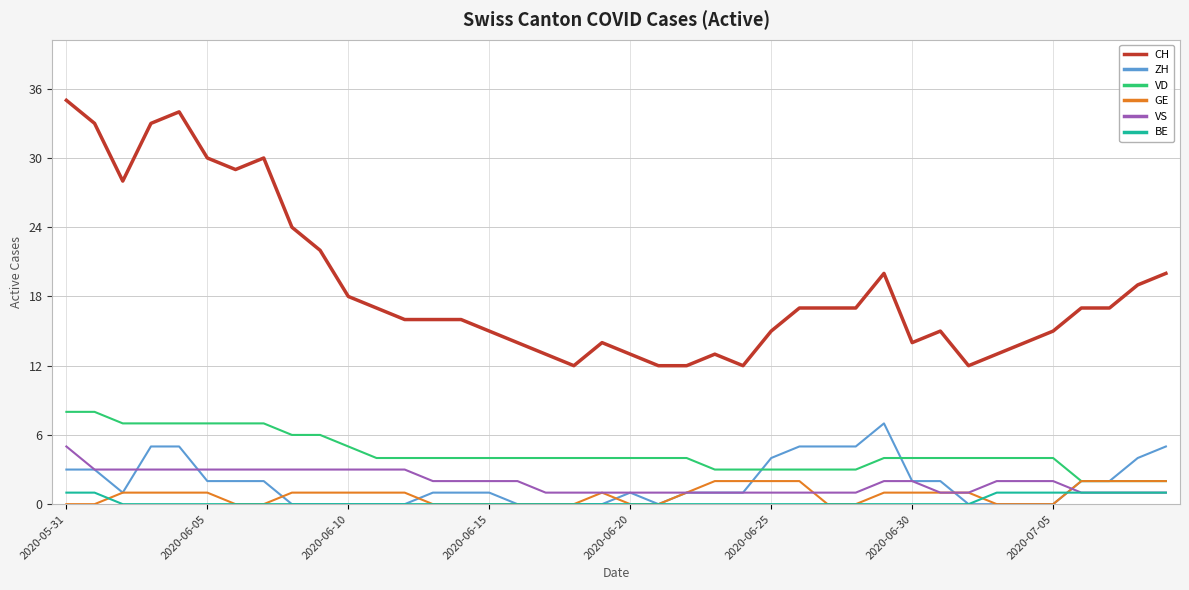

True or false: CH and VS intersect in this chart.

False